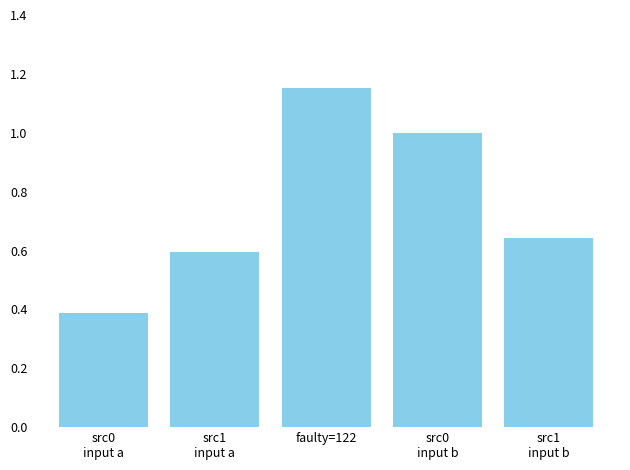

Between src1
input b and src0
input a, which is larger?

src1
input b